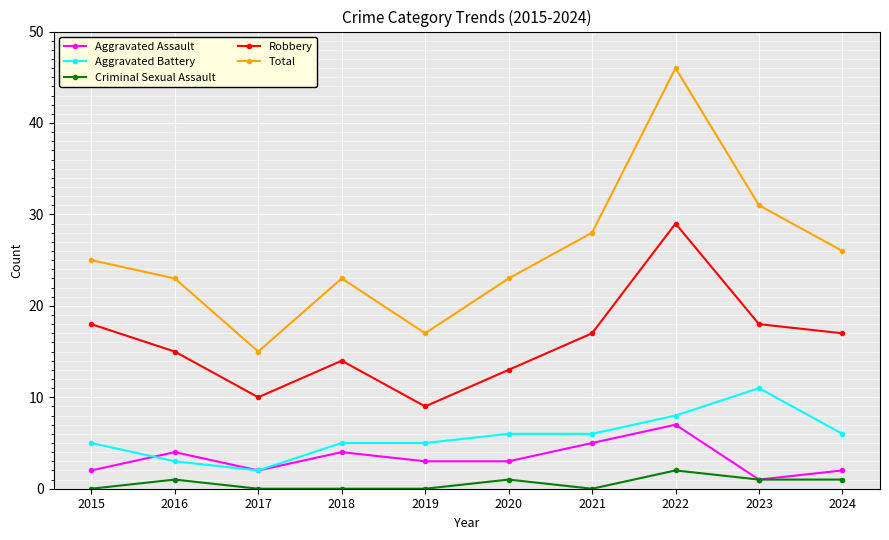

Rank the series by their maximum value, from highest to lowest.

Total, Robbery, Aggravated Battery, Aggravated Assault, Criminal Sexual Assault